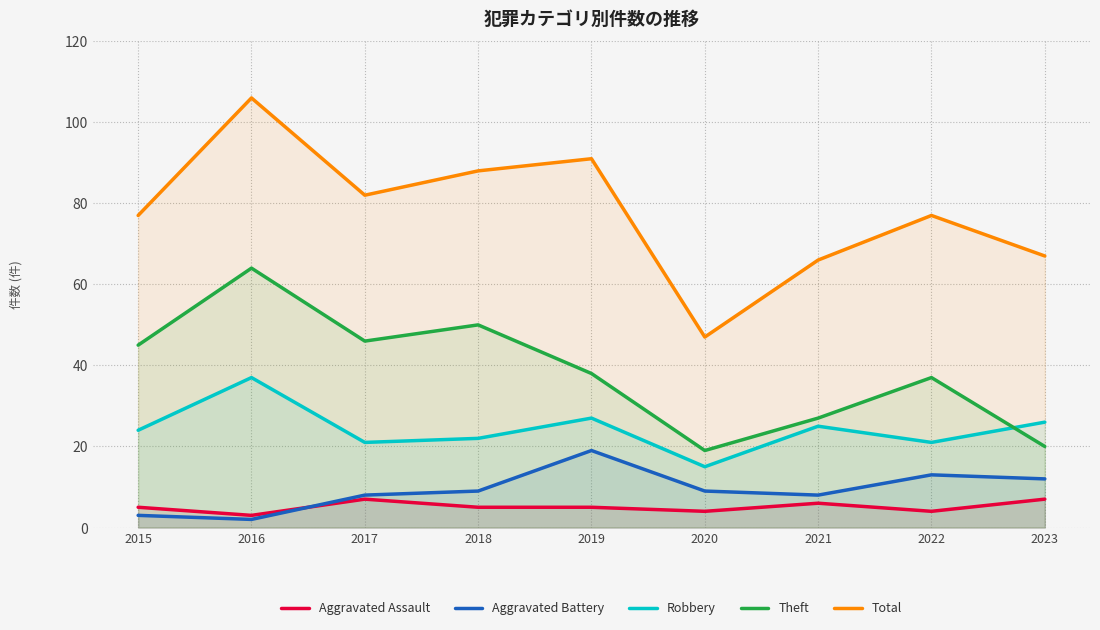

True or false: Aggravated Battery and Total cross at least once.

False